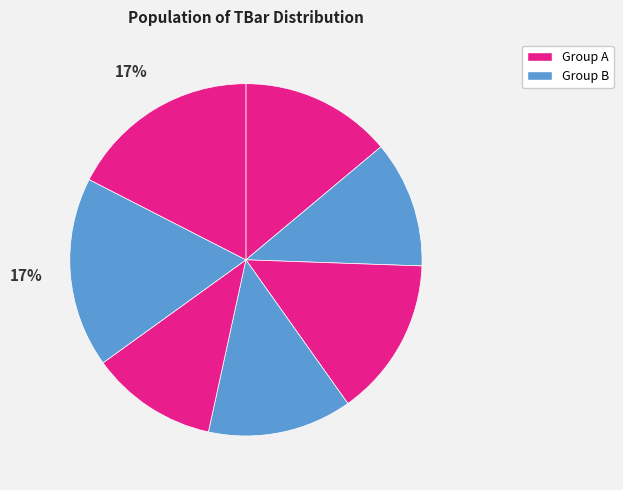

Rank the categories by value from lowest to highest.

2, 5, 4, 1, 3, 6, 7